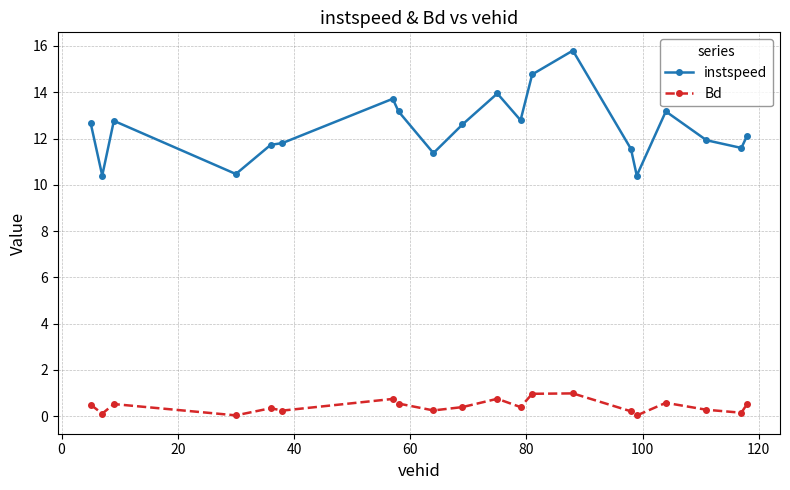

True or false: instspeed has more than 0 points higher than both neighbors.

True